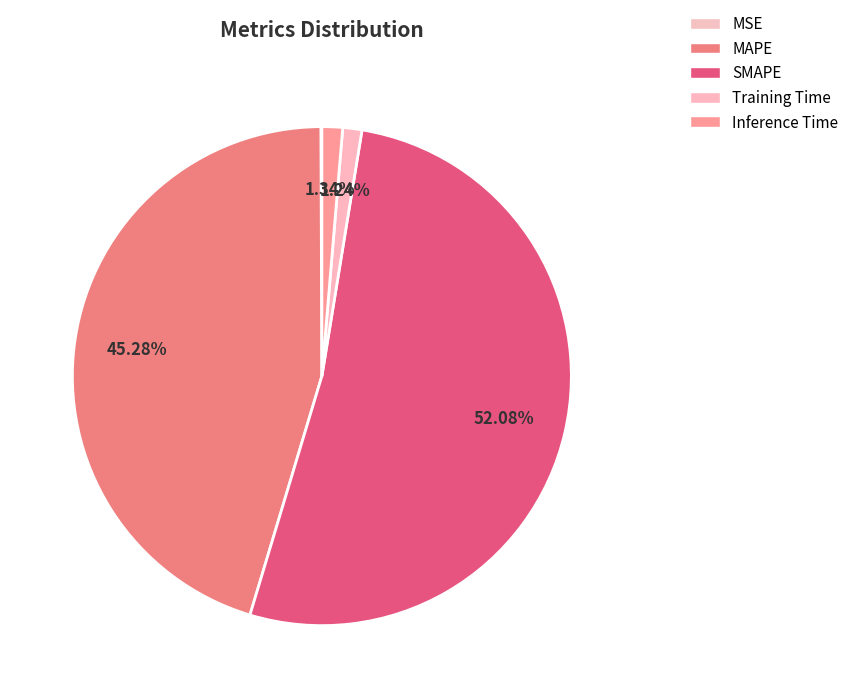

Between Inference Time and SMAPE, which is larger?

SMAPE